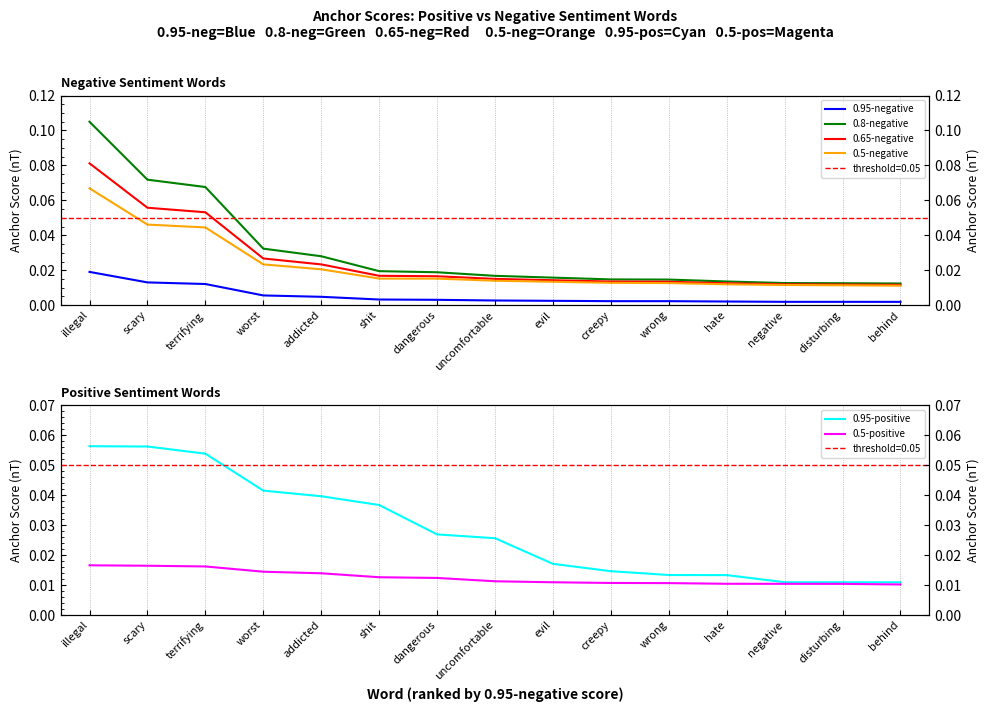

Reading left to right, extract all data points from this chart.

0.95-negative: illegal=0.0	scary=0.0	terrifying=0.0	worst=0.0	addicted=0.0	shit=0.0	dangerous=0.0	uncomfortable=0.0	evil=0.0	creepy=0.0	wrong=0.0	hate=0.0	negative=0.0	disturbing=0.0	behind=0.0
0.8-negative: illegal=0.1	scary=0.1	terrifying=0.1	worst=0.0	addicted=0.0	shit=0.0	dangerous=0.0	uncomfortable=0.0	evil=0.0	creepy=0.0	wrong=0.0	hate=0.0	negative=0.0	disturbing=0.0	behind=0.0
0.65-negative: illegal=0.1	scary=0.1	terrifying=0.1	worst=0.0	addicted=0.0	shit=0.0	dangerous=0.0	uncomfortable=0.0	evil=0.0	creepy=0.0	wrong=0.0	hate=0.0	negative=0.0	disturbing=0.0	behind=0.0
0.5-negative: illegal=0.1	scary=0.0	terrifying=0.0	worst=0.0	addicted=0.0	shit=0.0	dangerous=0.0	uncomfortable=0.0	evil=0.0	creepy=0.0	wrong=0.0	hate=0.0	negative=0.0	disturbing=0.0	behind=0.0
0.95-positive: illegal=0.1	scary=0.1	terrifying=0.1	worst=0.0	addicted=0.0	shit=0.0	dangerous=0.0	uncomfortable=0.0	evil=0.0	creepy=0.0	wrong=0.0	hate=0.0	negative=0.0	disturbing=0.0	behind=0.0
0.5-positive: illegal=0.0	scary=0.0	terrifying=0.0	worst=0.0	addicted=0.0	shit=0.0	dangerous=0.0	uncomfortable=0.0	evil=0.0	creepy=0.0	wrong=0.0	hate=0.0	negative=0.0	disturbing=0.0	behind=0.0